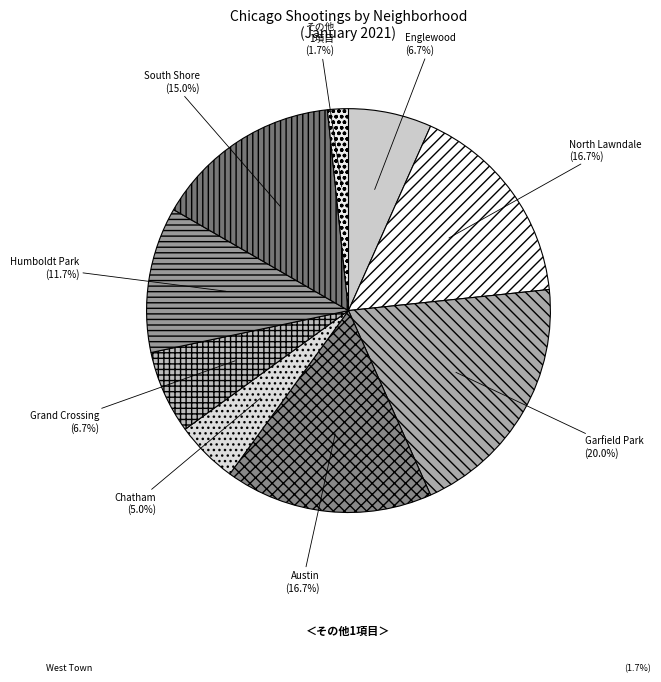

What is the smallest slice in the pie chart?

その他 1項目